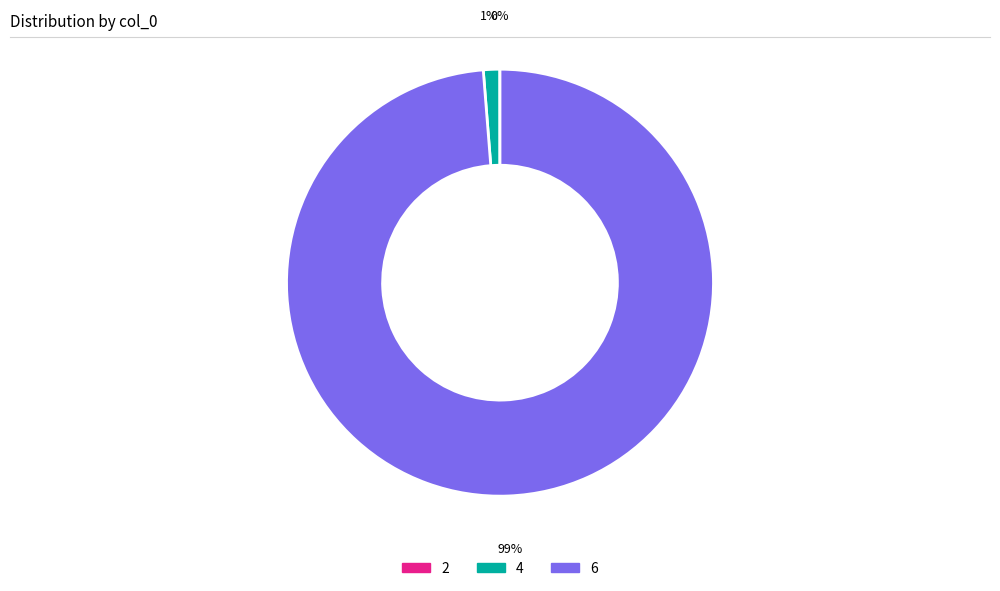

Which slice is the largest?

6